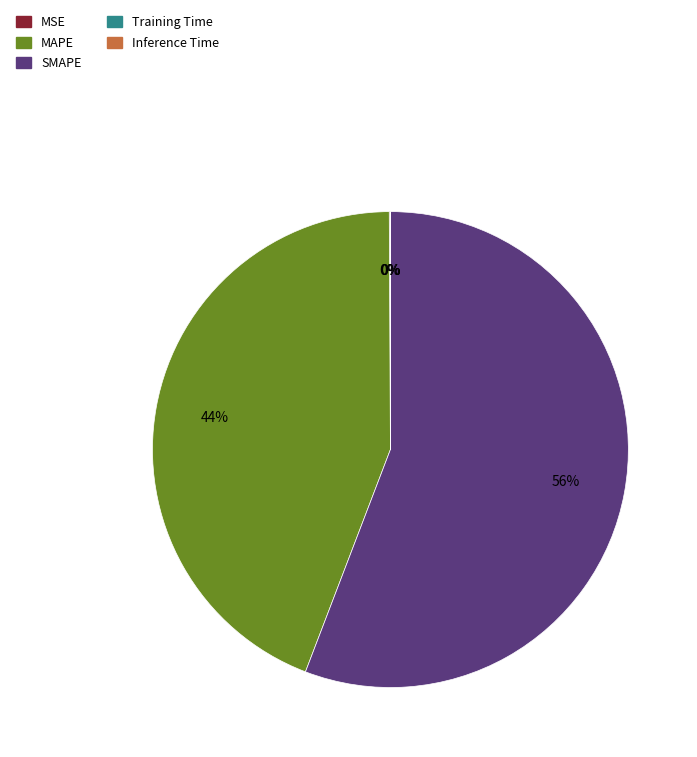

Between SMAPE and MAPE, which is larger?

SMAPE